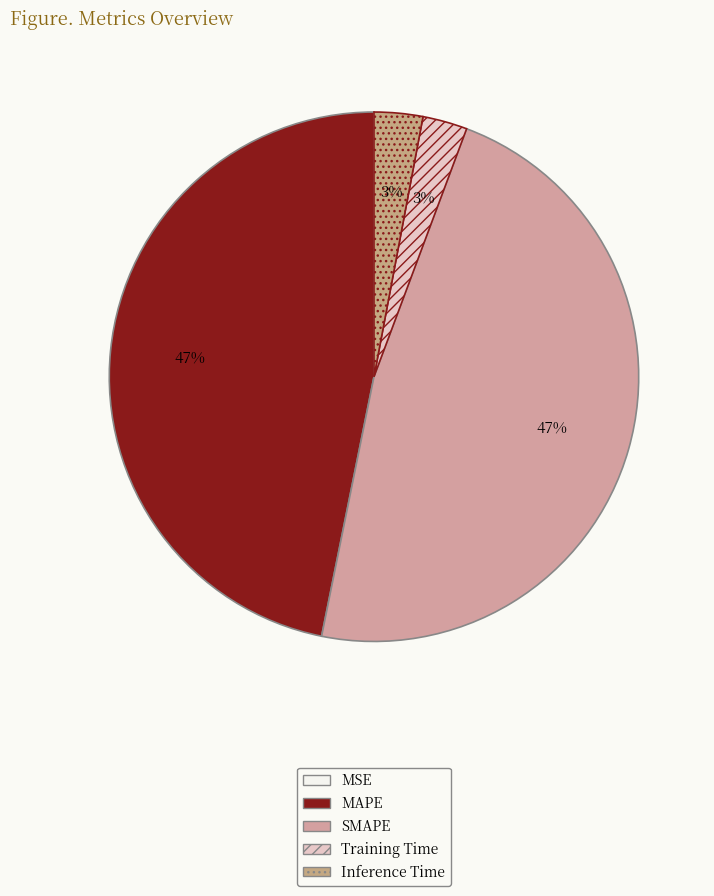

How many slices are in this pie chart?

5